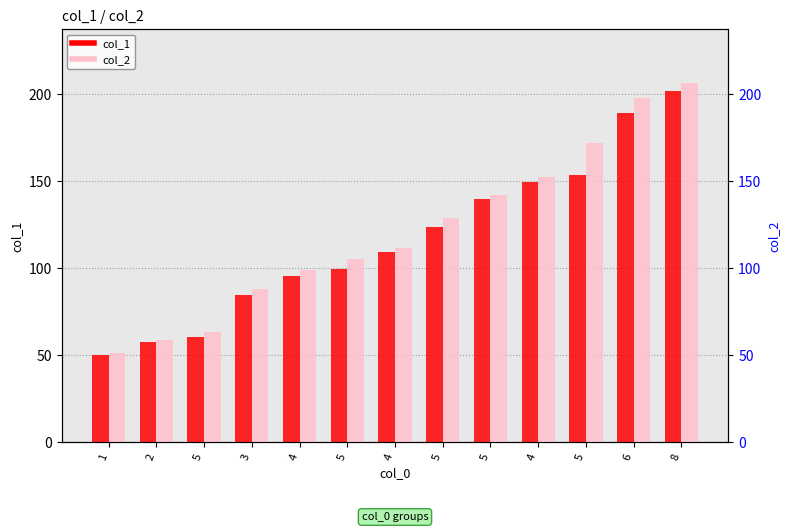

What is the sum of all col_2 values?

1577.9